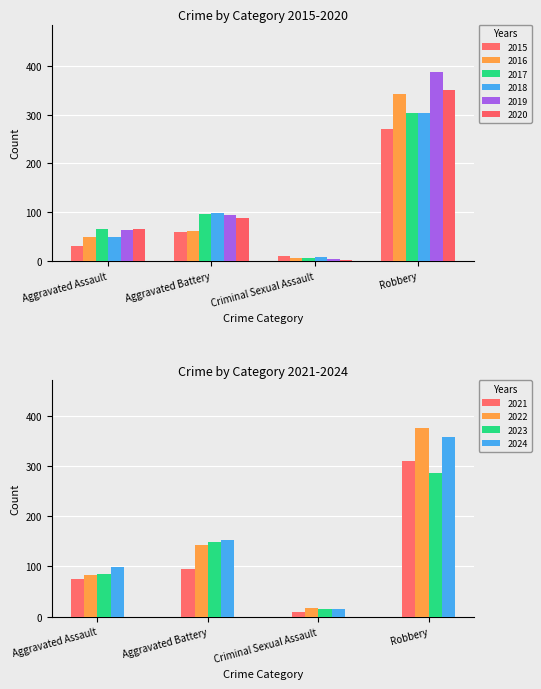

What is the minimum value shown in the chart?

1